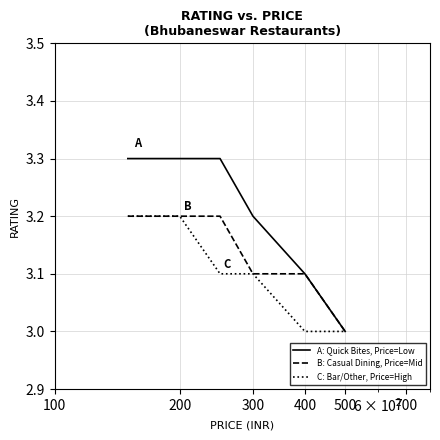

What is the greatest value displayed?

3.3